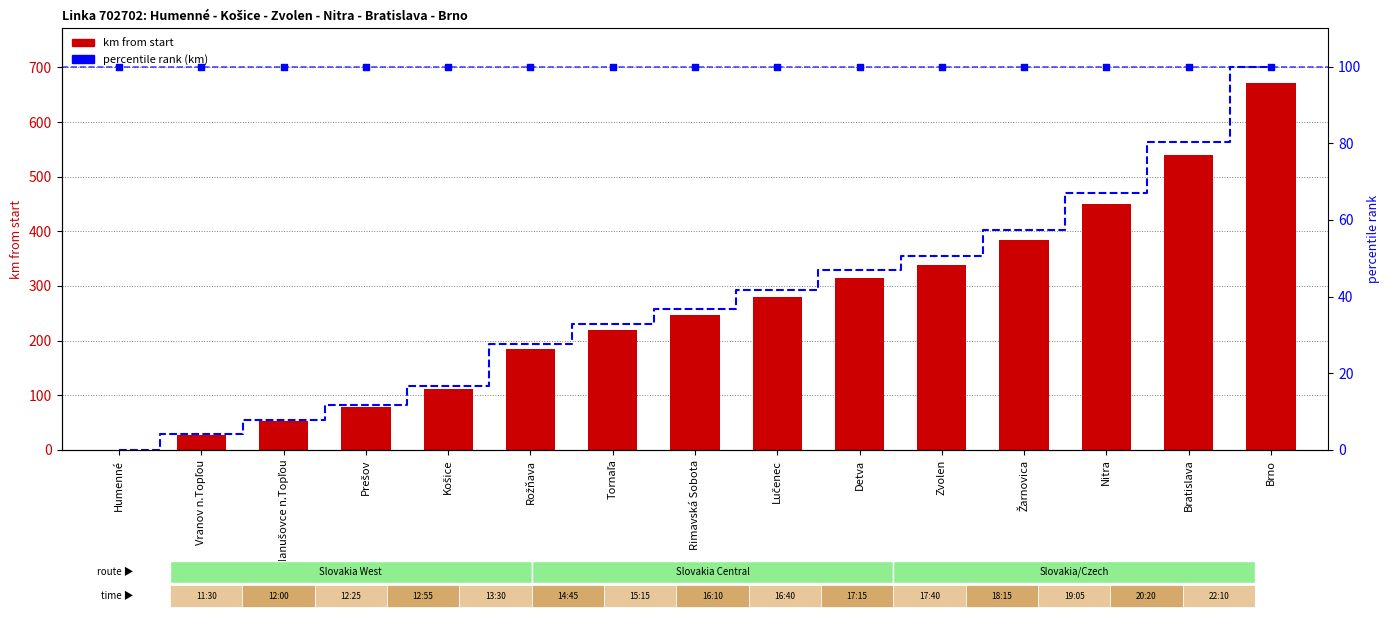

Is the value of percentile rank (km) at Detva greater than the value of 100% line at Prešov?

No